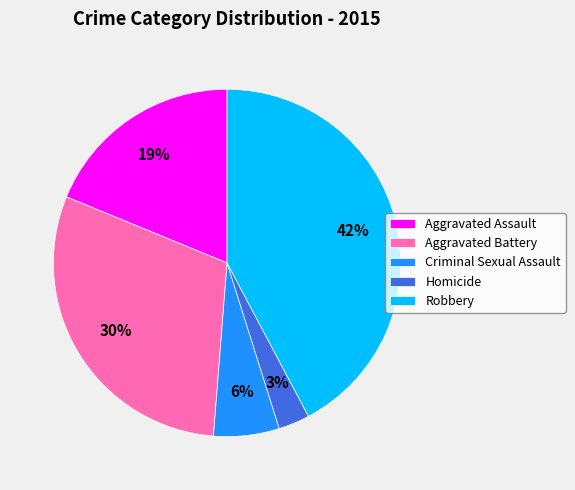

The Homicide slice represents 3% of the pie. True or false?

True